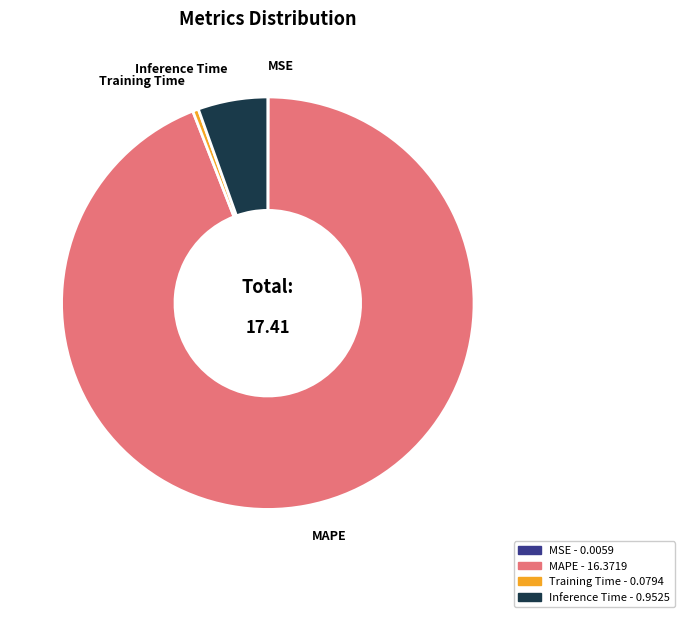

What is the largest slice in the pie chart?

MAPE